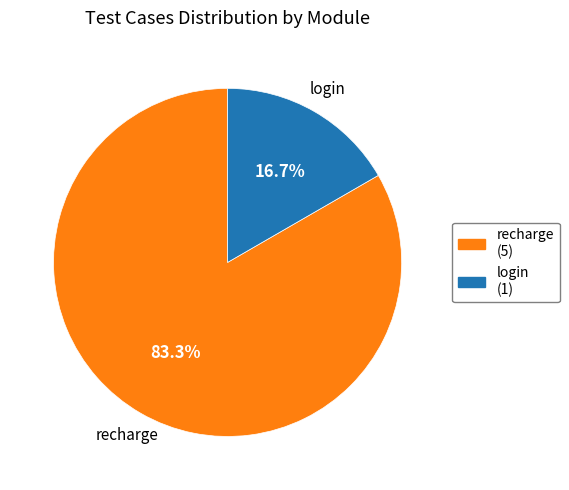

Between recharge and login, which is larger?

recharge